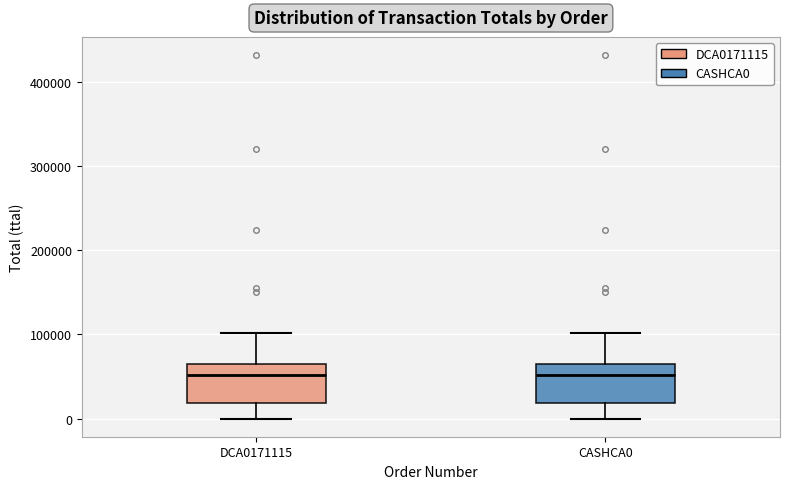

Reading left to right, transcribe this box plot: for each box, give where its median line is, the range the box spans, and where its two whiskers end, as read against the y-axis. The values are not printed on the chart, so give them approximately, as read against the axis.

DCA0171115: median 50000, box 20000 to 70000, whiskers 0 to 100000
CASHCA0: median 50000, box 20000 to 70000, whiskers 0 to 100000